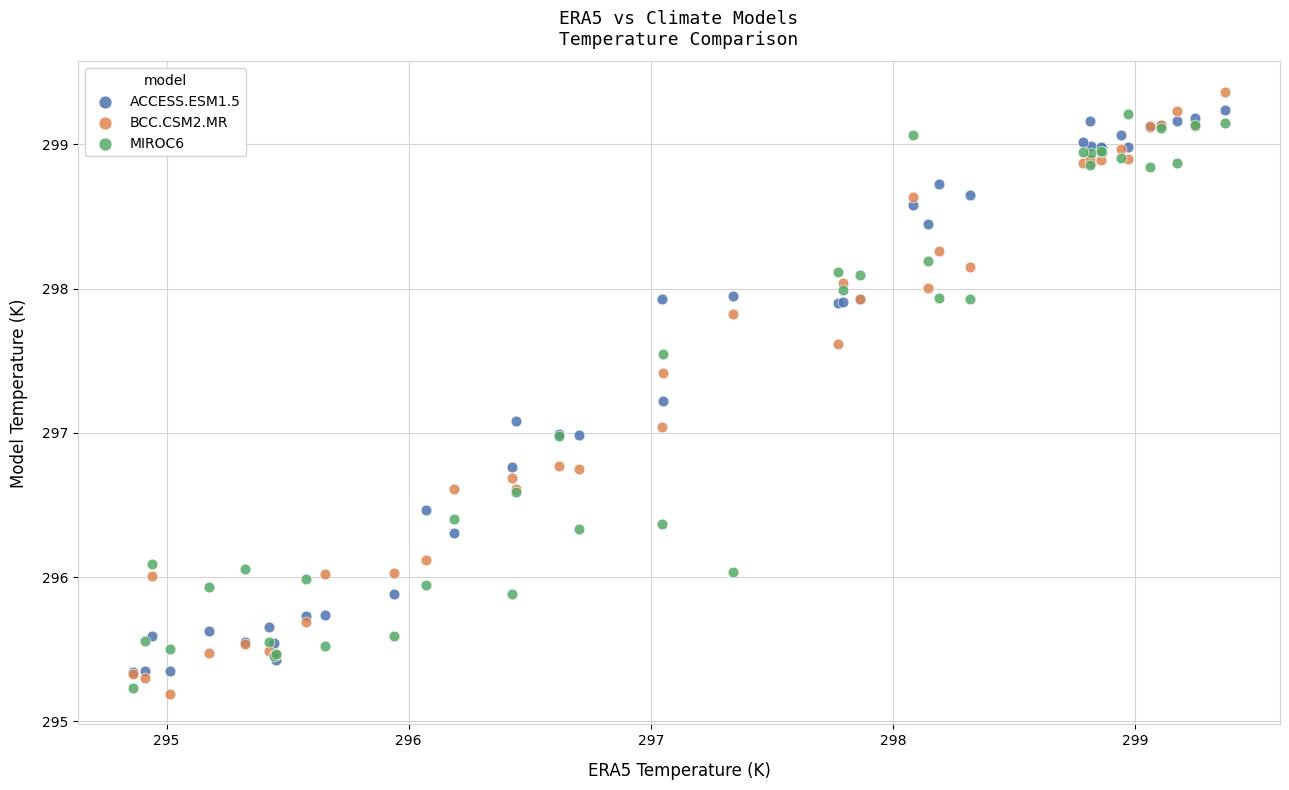

Which series reaches the maximum Y coordinate?

BCC.CSM2.MR